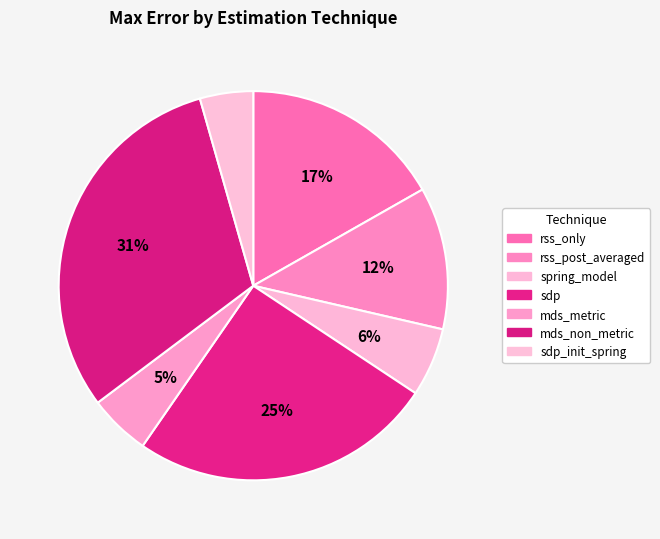

Rank the categories by value from highest to lowest.

mds_non_metric, sdp, rss_only, rss_post_averaged, spring_model, mds_metric, sdp_init_spring